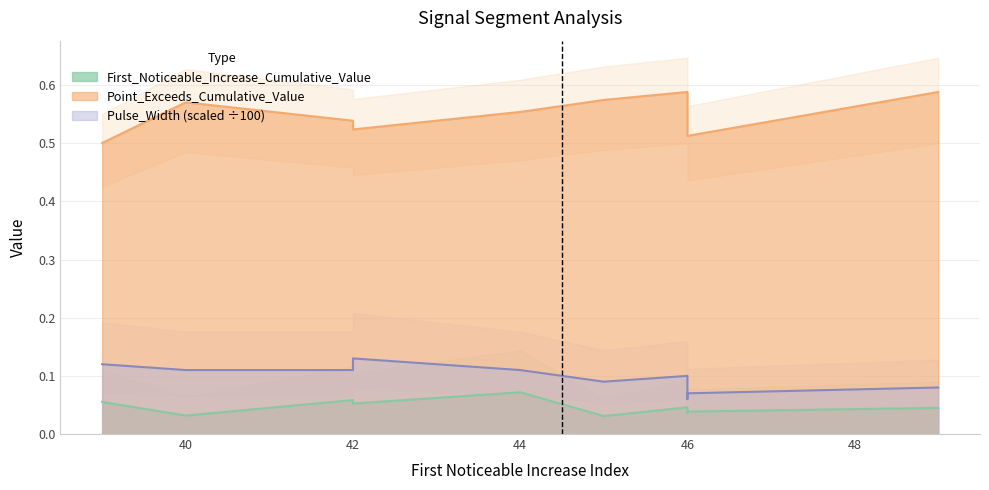

True or false: Pulse_Width and Point_Exceeds_Cumulative_Value intersect in this chart.

False